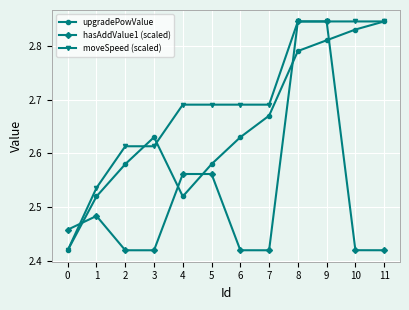

After their last crossing, which series has the higher values: upgradePowValue or hasAddValue1 (scaled)?

upgradePowValue